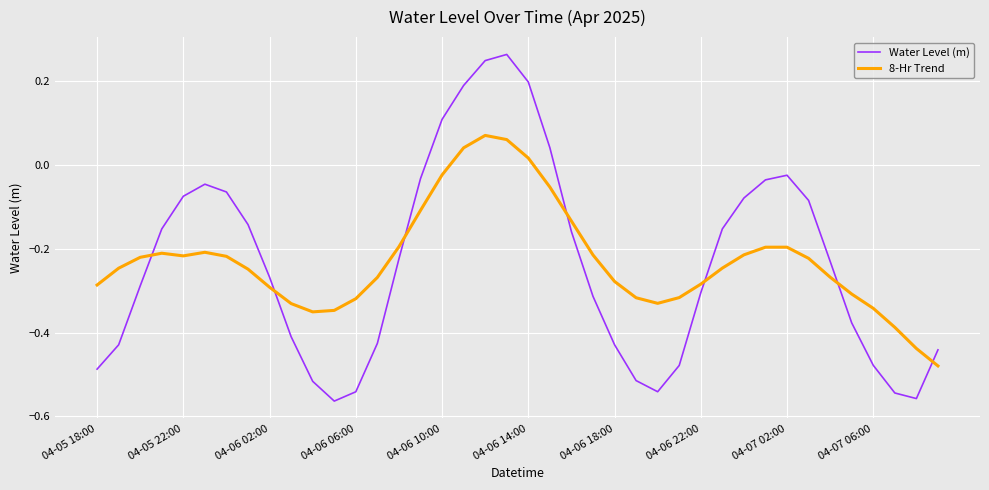

List the series in order of their peak value, highest first.

Water Level (m), 8-Hr Trend